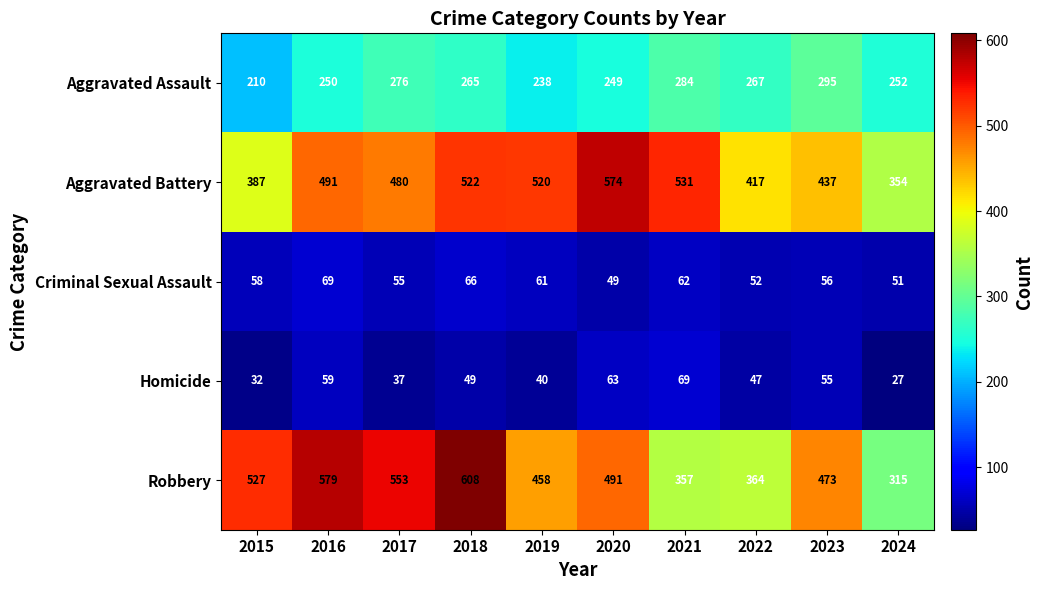

Which series has the widest spread of values?

Robbery